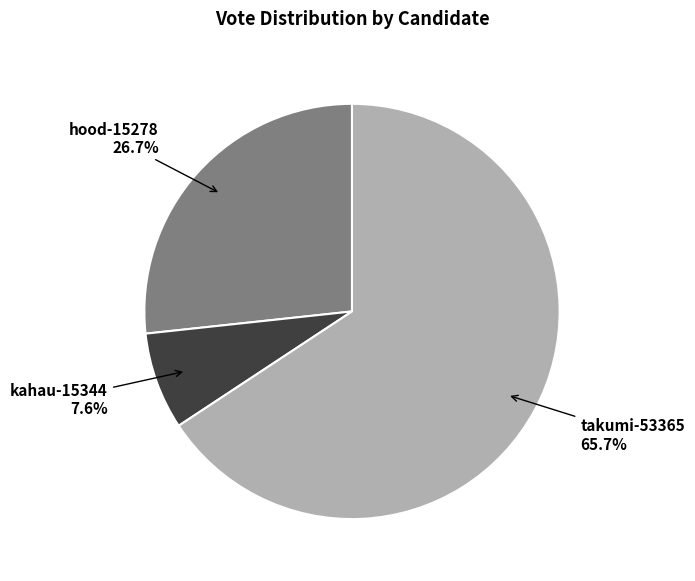

What is the total percentage of takumi-53365 and hood-15278?

92.4%